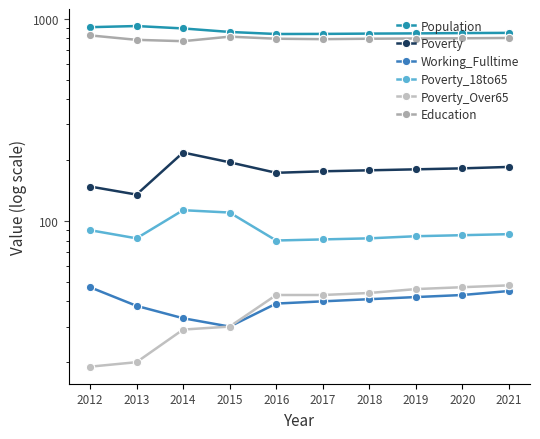

What is the difference between the second highest and minimum values in the Poverty_18to65 series?

30